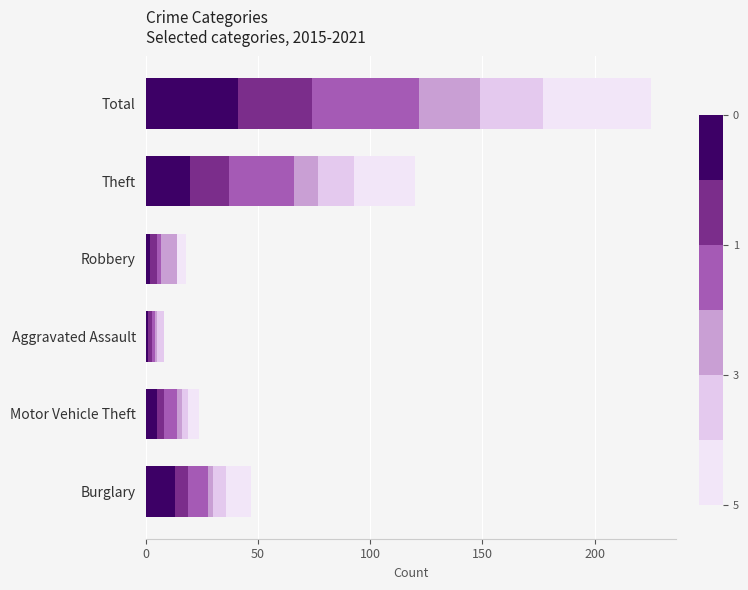

The value of 2018 at Total is 48. True or false?

True